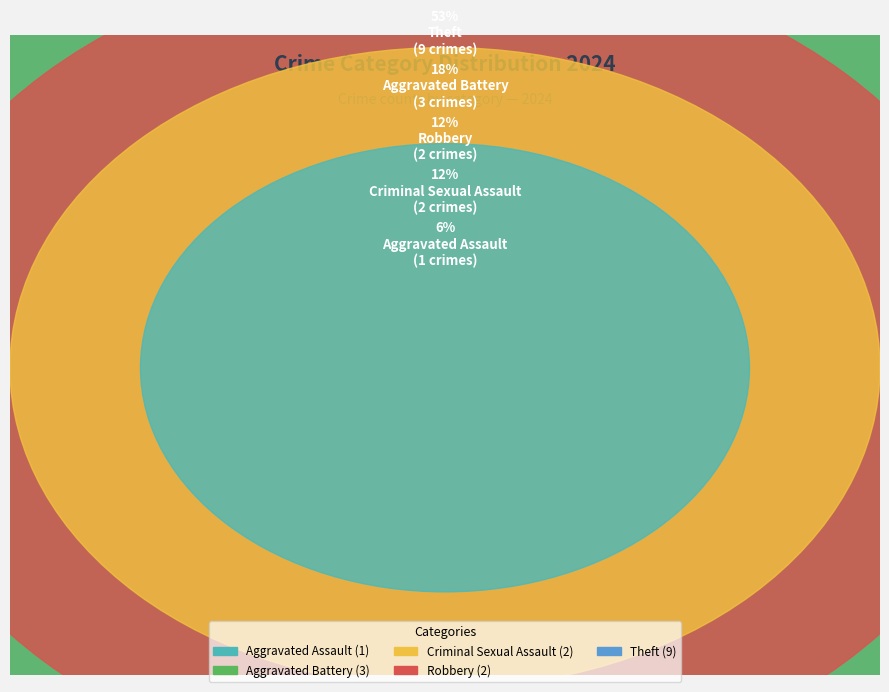

The Aggravated Battery slice represents 28% of the pie. True or false?

False